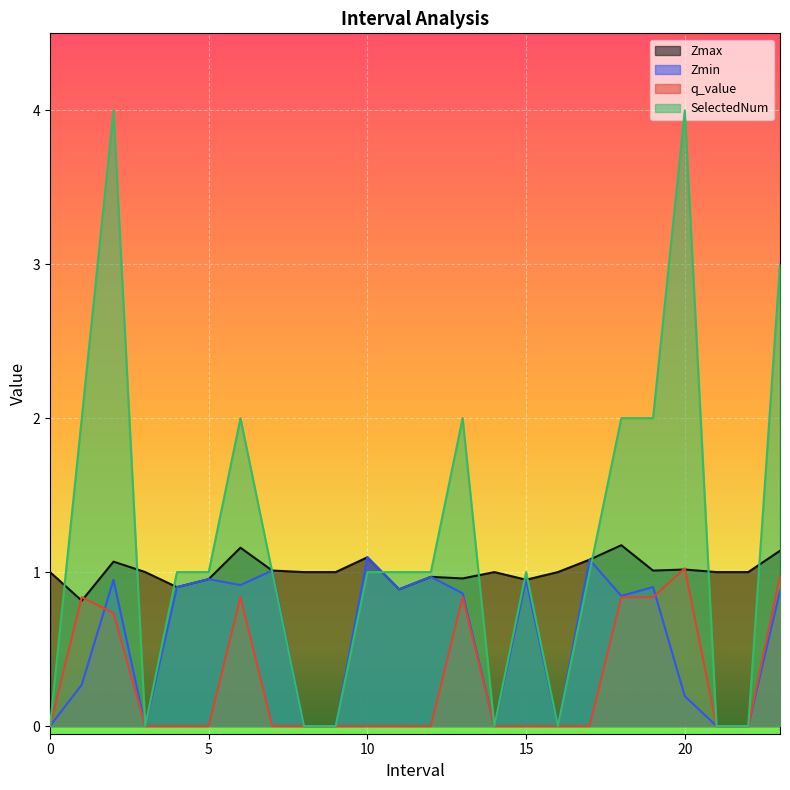

Where do Zmax and SelectedNum first cross each other?

0 and 1.0